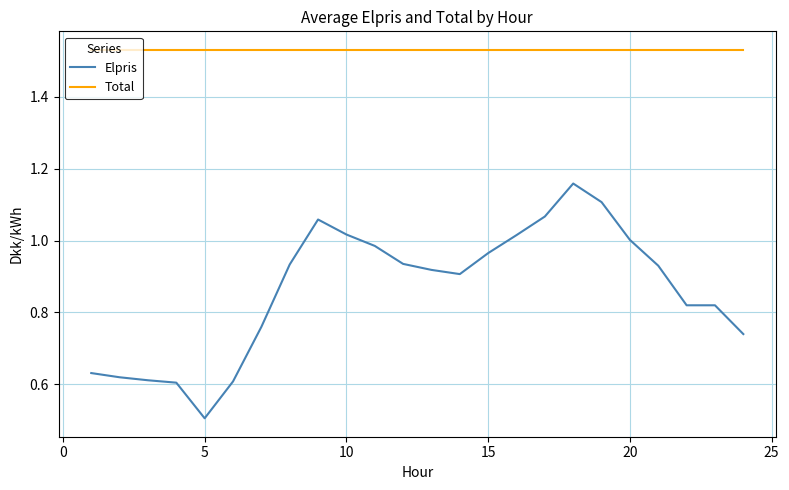

True or false: Total and Elpris intersect in this chart.

False